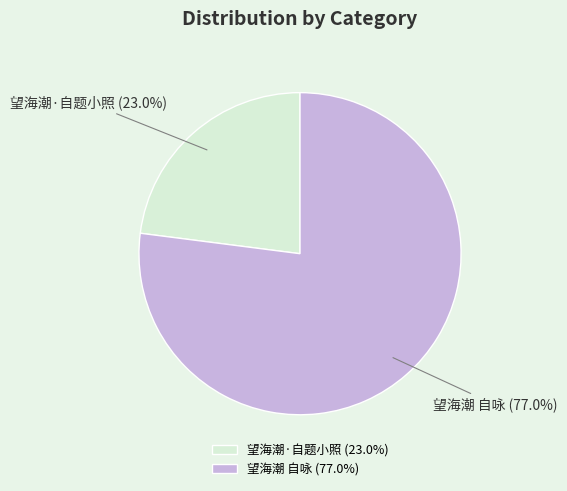

Is the sum of 望海潮·自题小照 and 望海潮 自咏 greater than half?

Yes